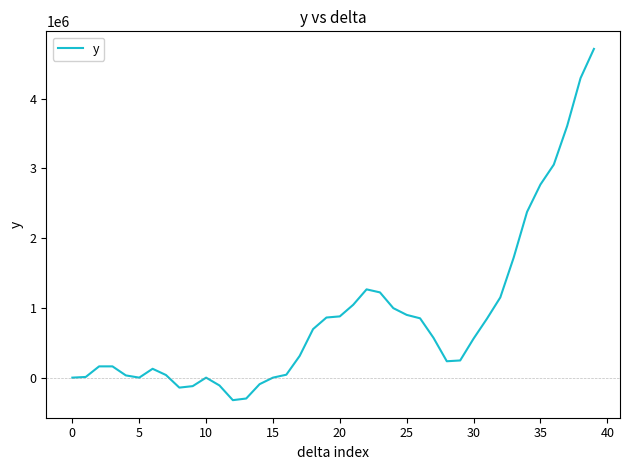

How many values are below 558869?

20